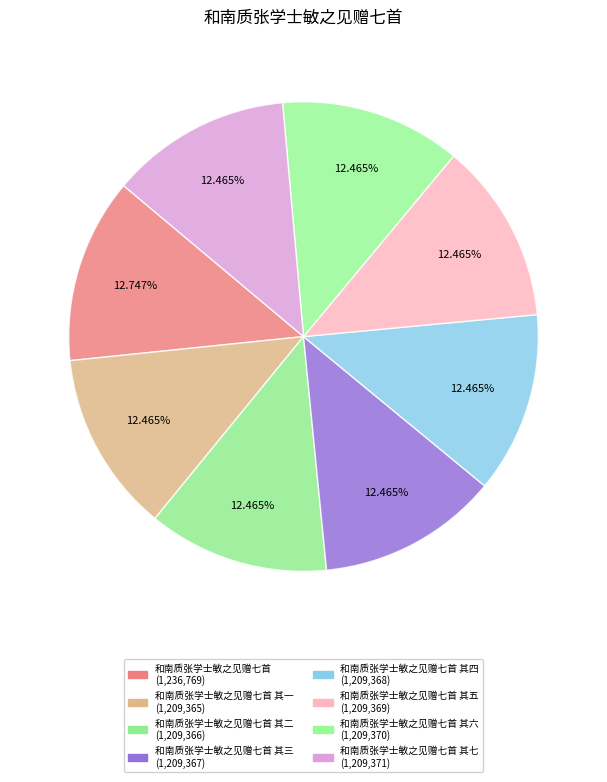

How many segments does this pie chart have?

8